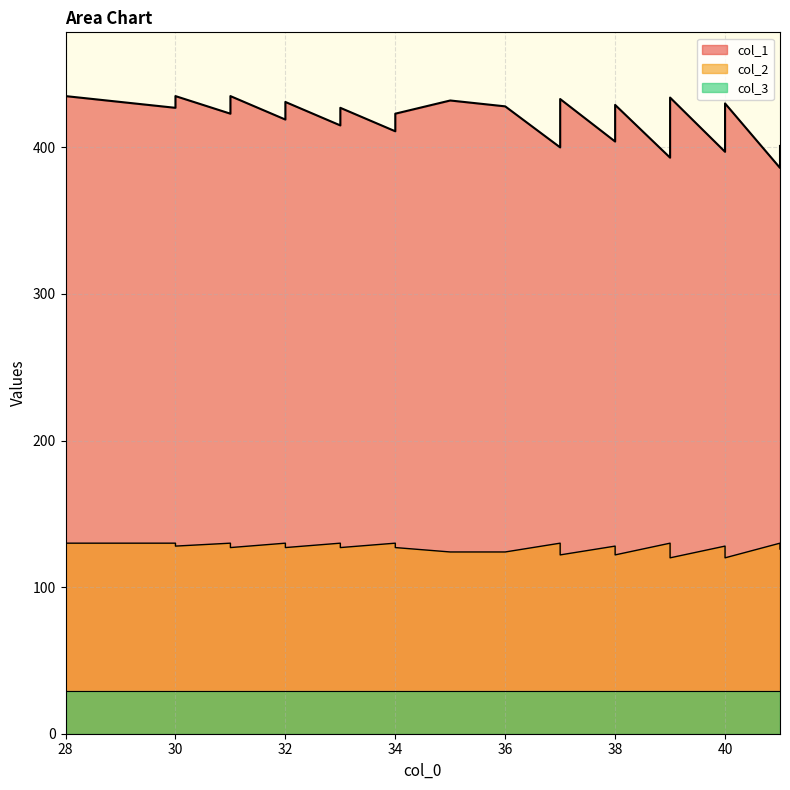

Which series has the widest spread of values?

col_1